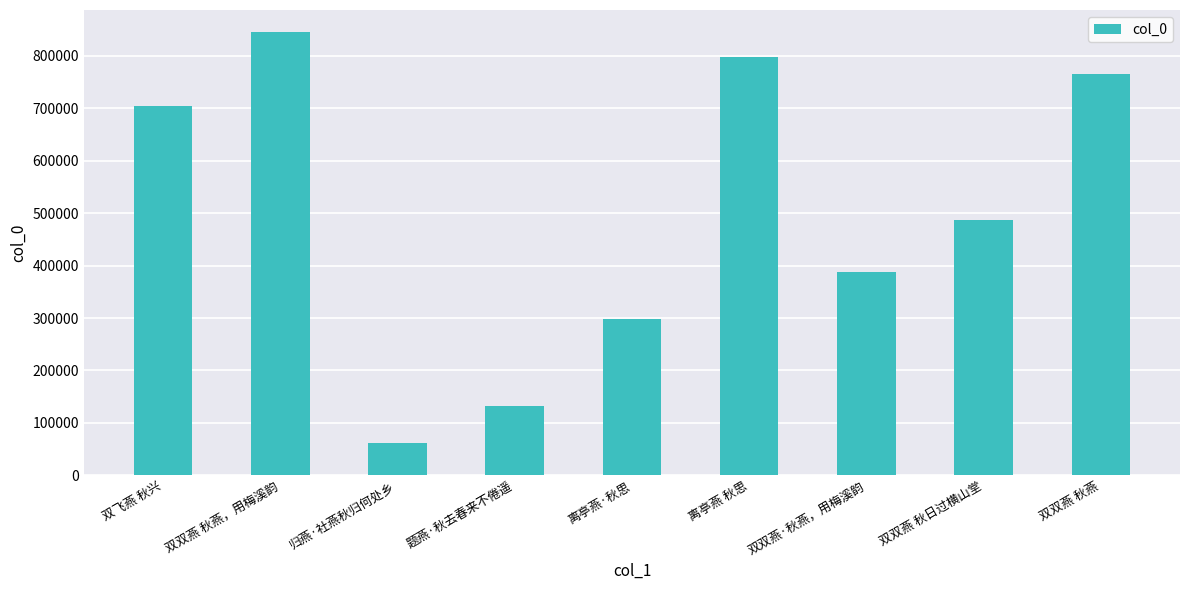

What is the sum of all values?

4479481